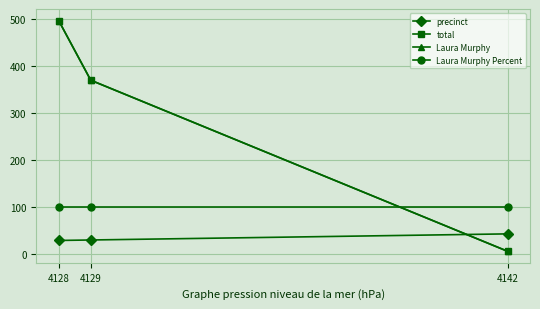

Reading right to left, transcribe all the data shown in this chart.

precinct: 42	29	28
total: 5	369	496
Laura Murphy: 5	369	496
Laura Murphy Percent: 100	100	100